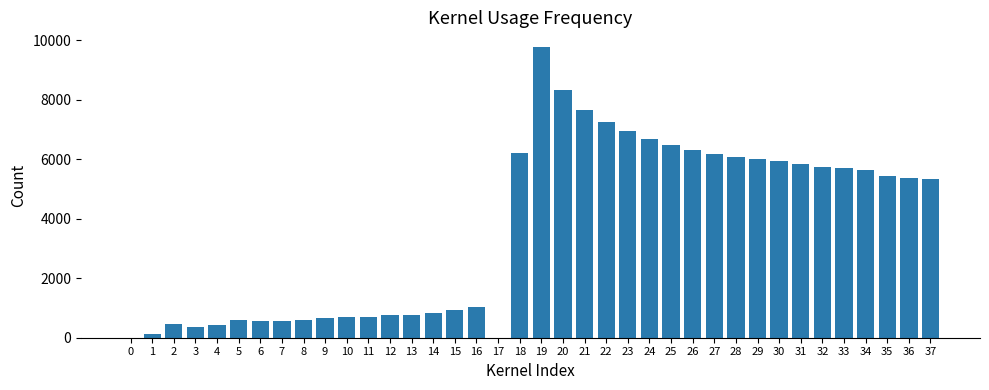

What is the average value?

3656